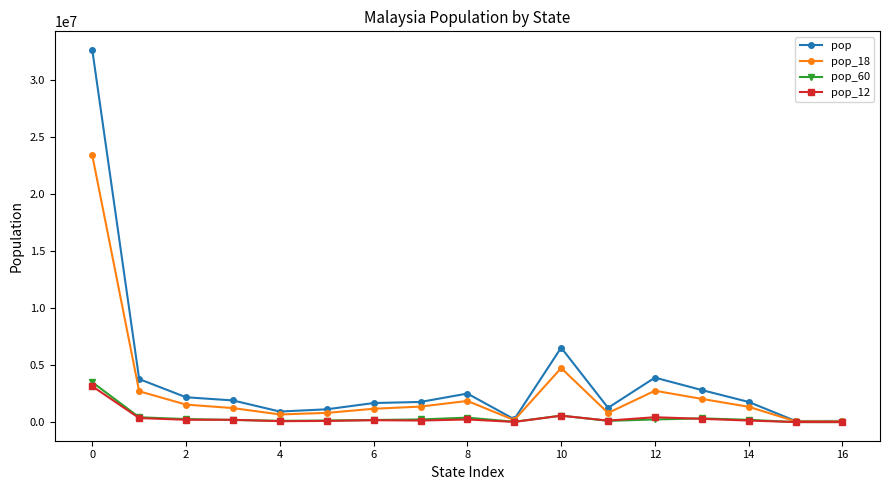

What is the greatest value displayed?

32657400